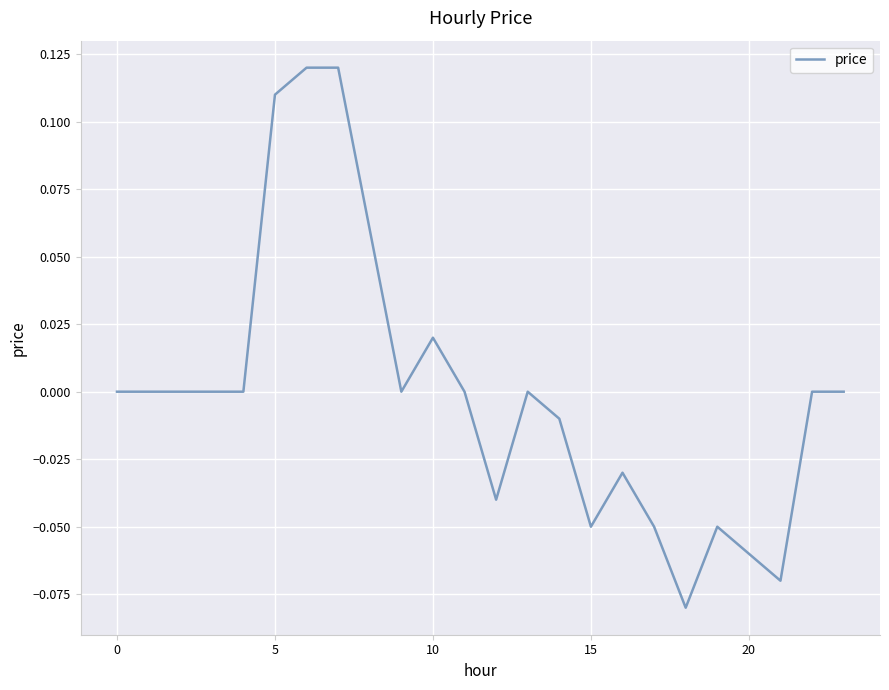

What is the difference between the maximum and second lowest values?

0.2